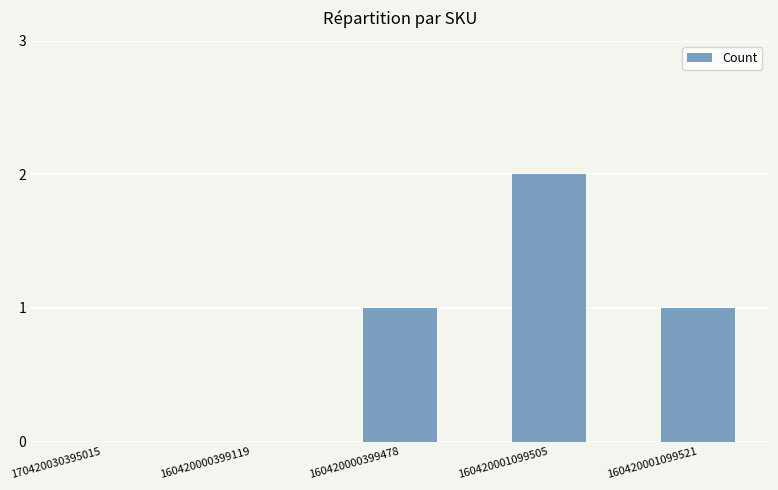

What is the sum of all values?

4